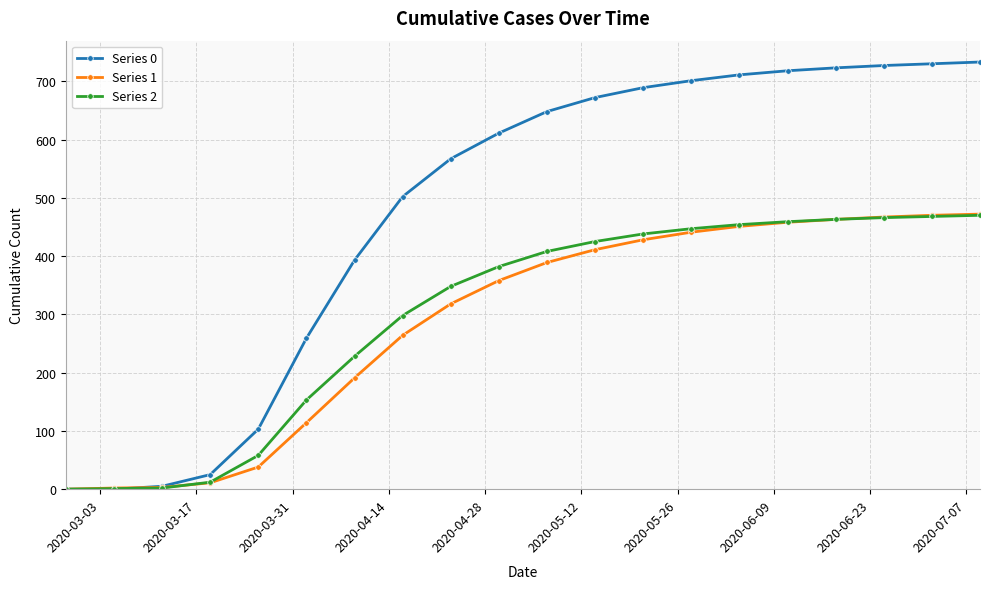

How many distinct data groups are displayed?

3